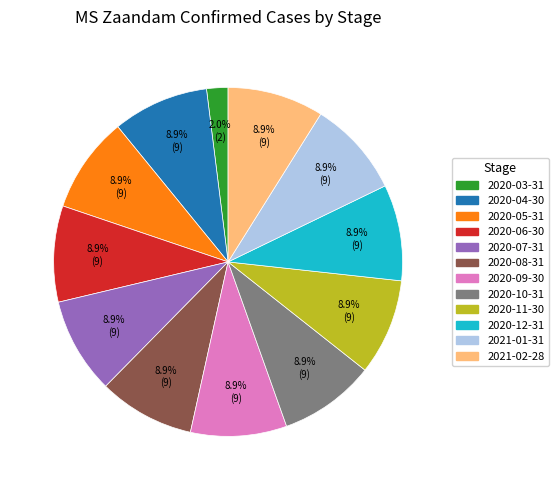

To the nearest percent, what percentage of the pie is 2020-09-30?

9%